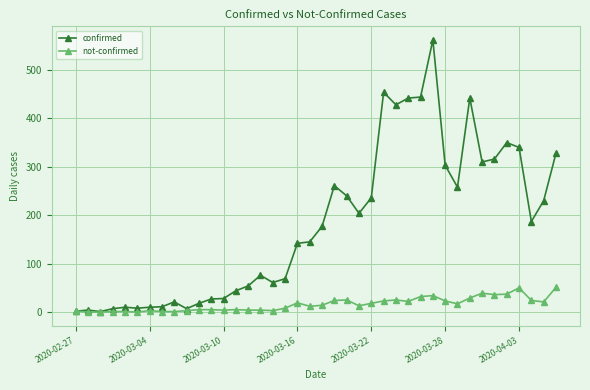

Which series has the largest range (max minus min)?

confirmed